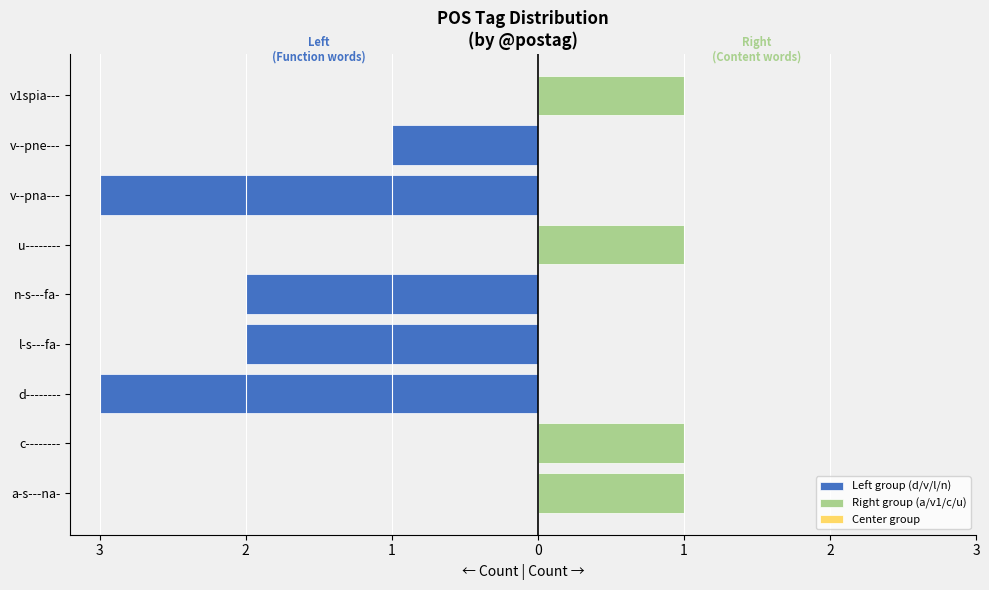

Reading left to right, what are all the values shown in this chart?

Left group (d/v/l/n): 0.0	0.0	-3.0	-2.0	-2.0	0.0	-3.0	-1.0	0.0
Right group (a/v1/c/u): 1.0	1.0	0.0	0.0	0.0	1.0	0.0	0.0	1.0
Center group: 0.8	0.8	0.8	0.8	0.8	0.8	0.8	0.8	0.8